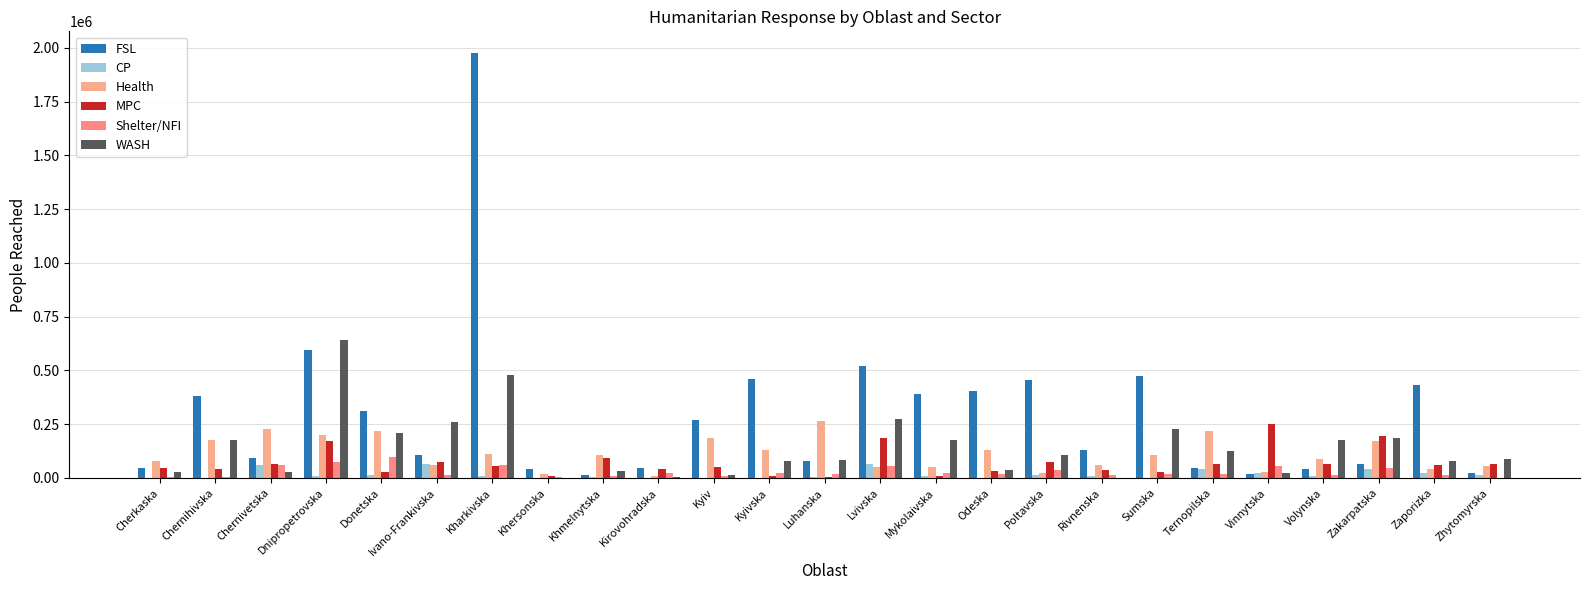

Count the number of categories in the chart.

25